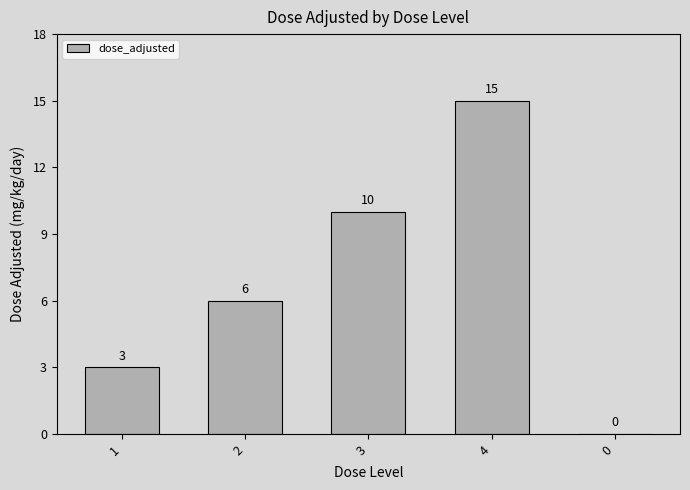

What is the maximum value shown in the chart?

15